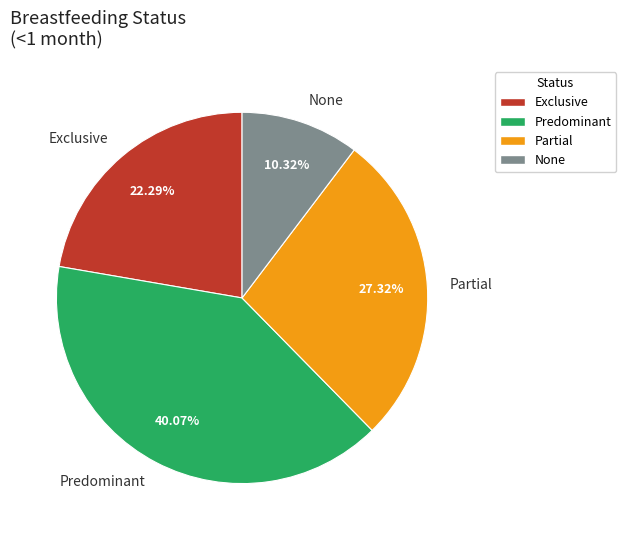

What percentage is the None slice, to the nearest percent?

10%